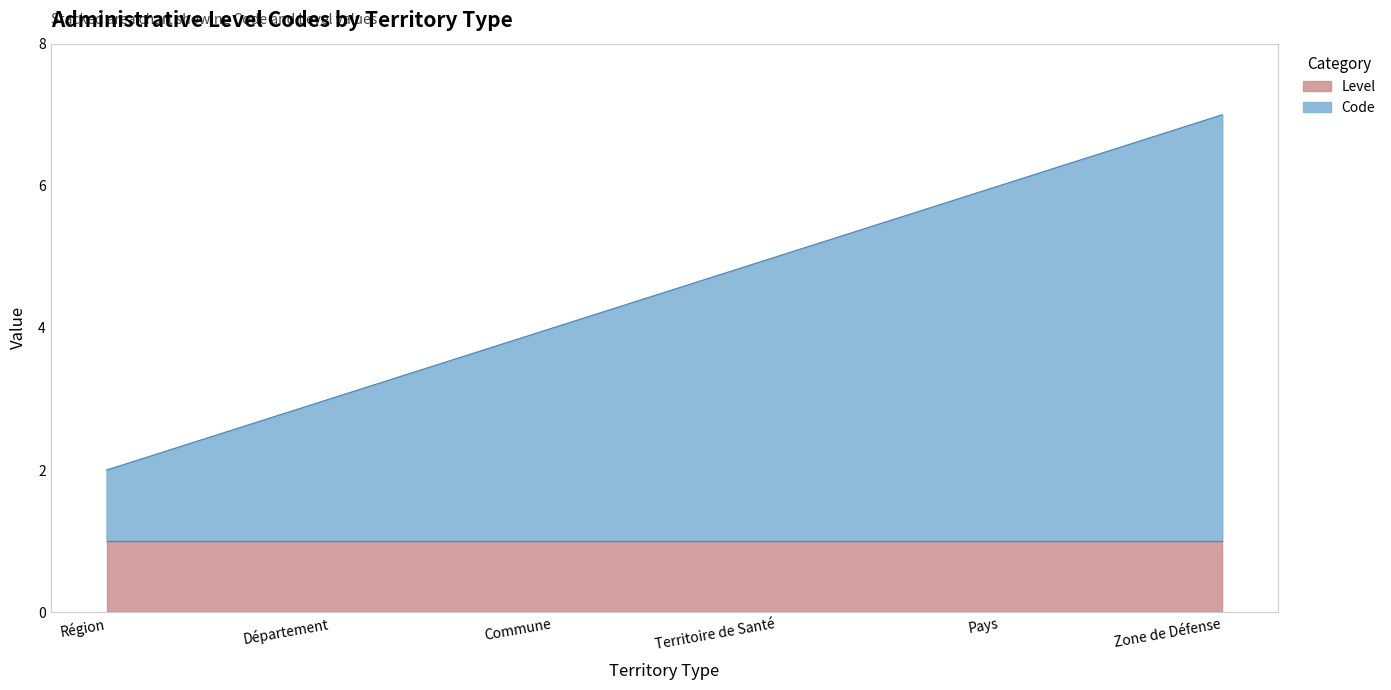

What is the average value?

4